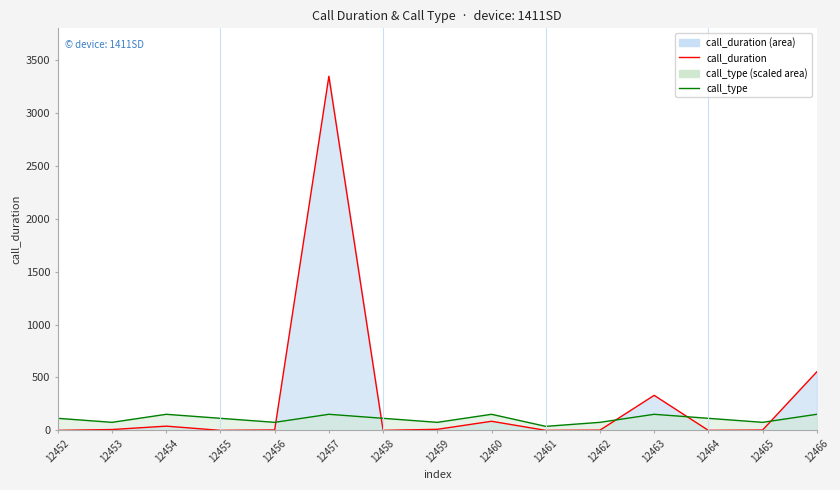

Which series changed the most between 12463 and 12464?

call_duration (line)